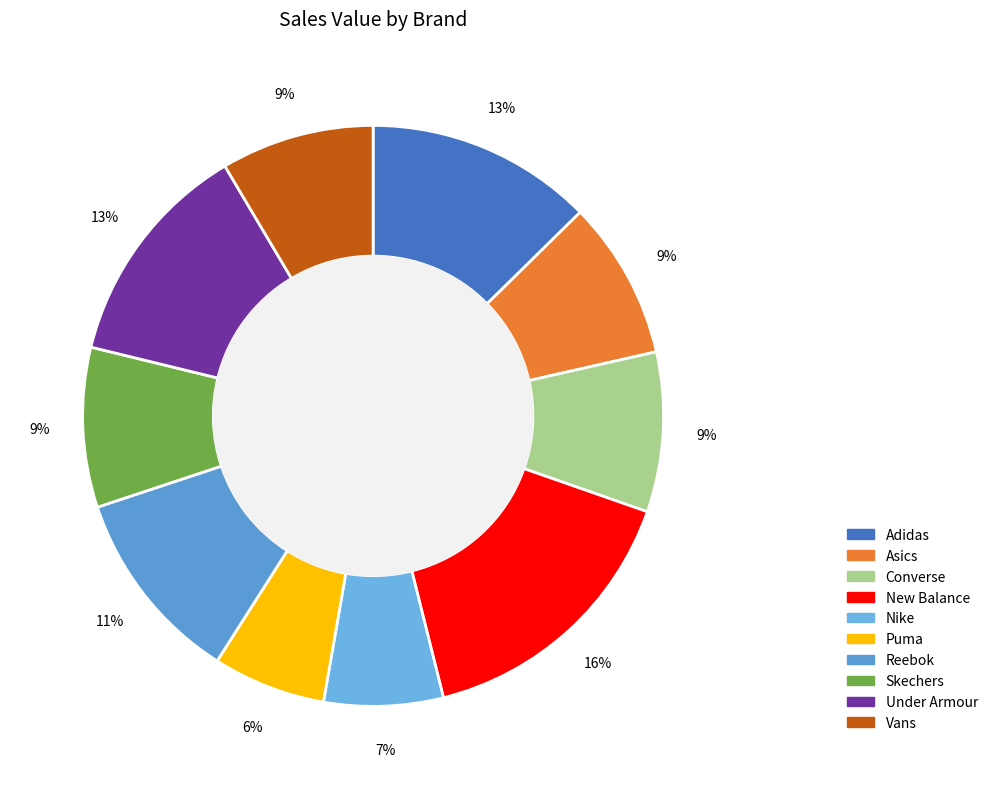

What is the largest slice in the pie chart?

New Balance